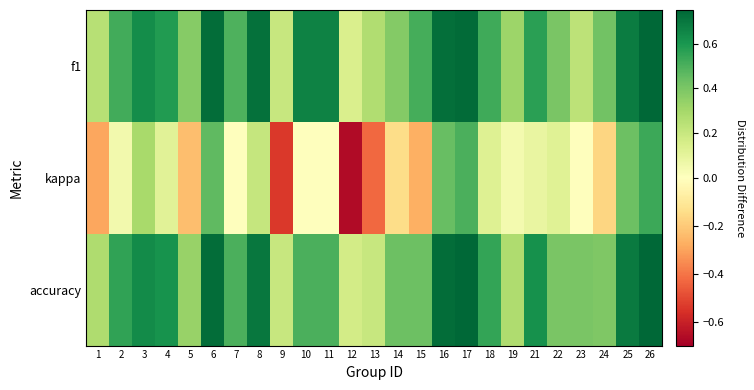

Rank the series at 3 from lowest to highest value.

kappa, f1, accuracy